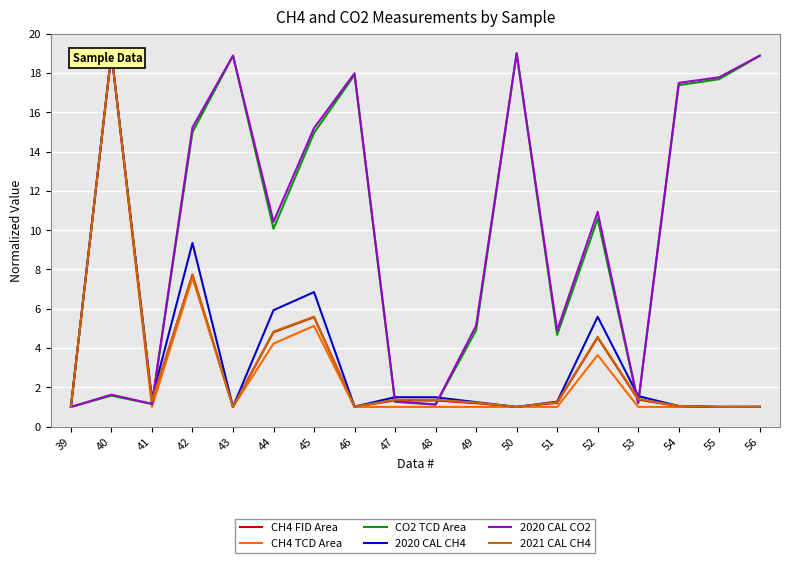

Is it true that CO2 TCD Area equals 10.6 at 52?

True